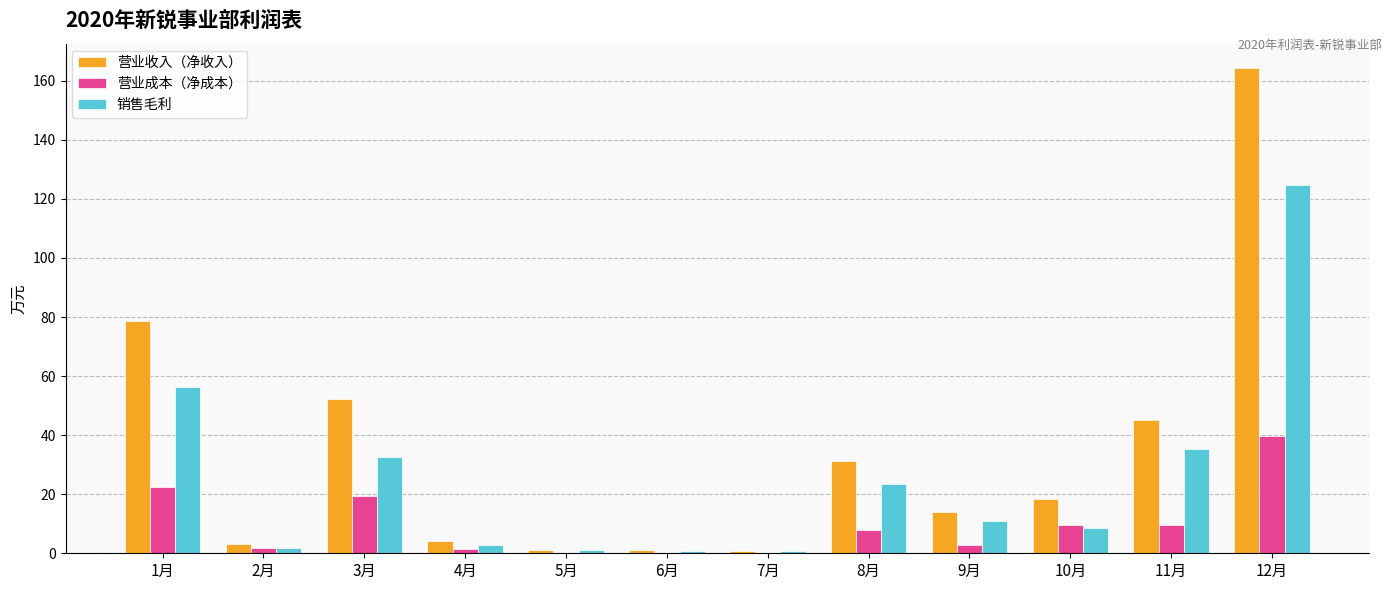

What is the highest value of the 营业成本（净成本） series?

39.8